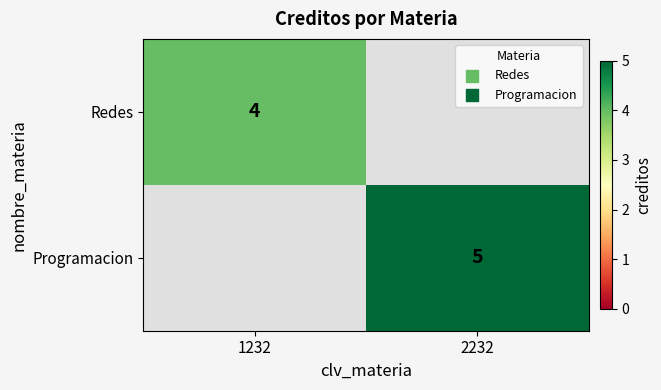

Is it true that Programacion equals 8 at 2232?

False